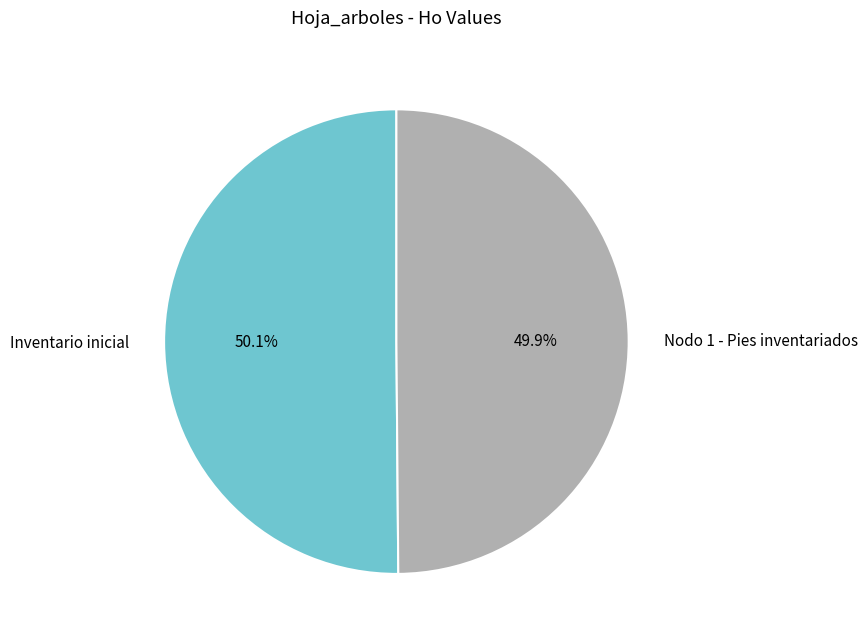

Does any single category account for the majority?

Yes